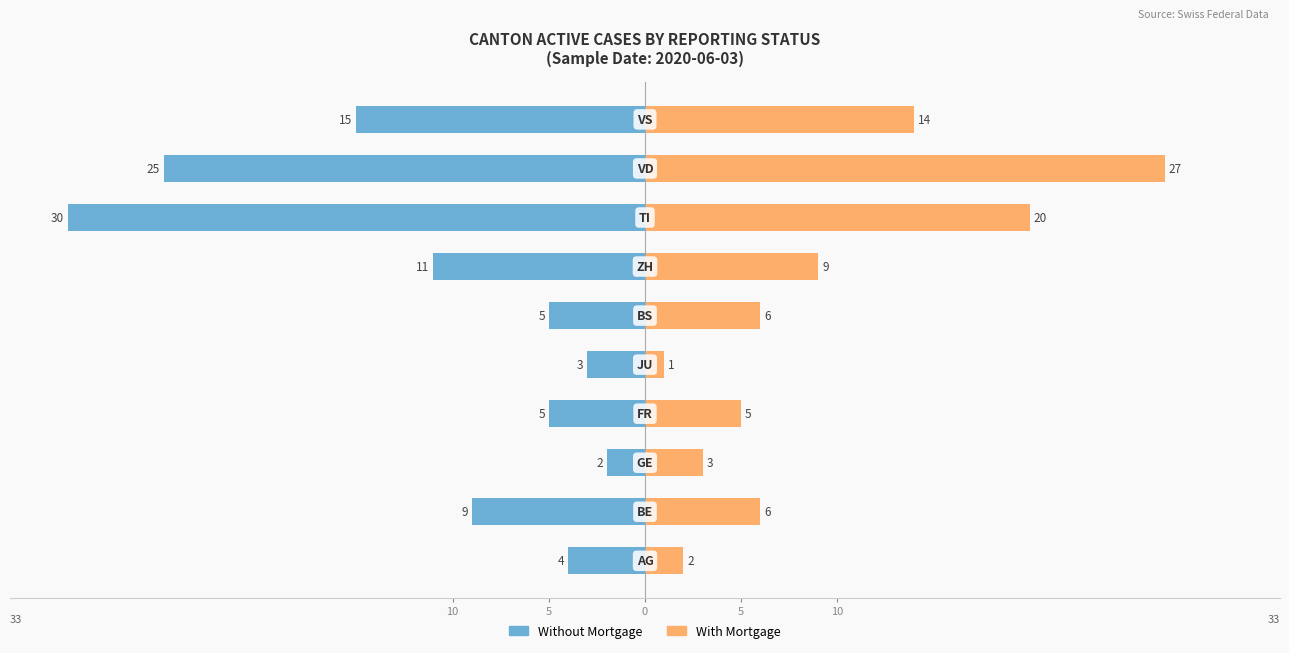

What is the value of the Without Mortgage bar at the 2nd from the left?

-9